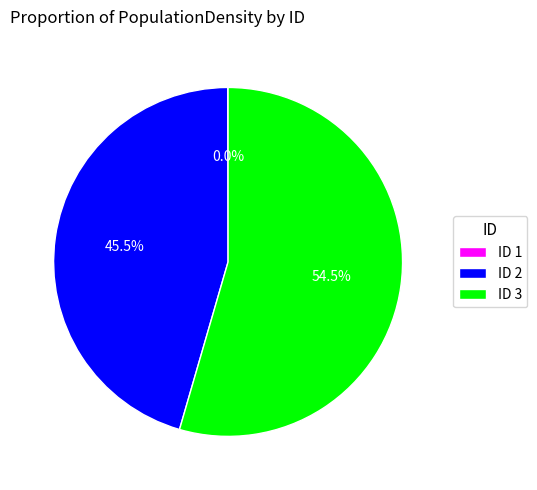

What is the majority slice?

ID 3